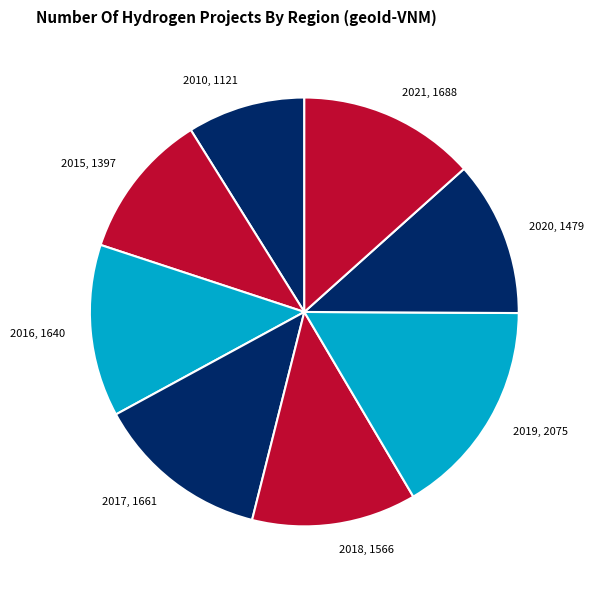

What is the smallest slice in the pie chart?

2010